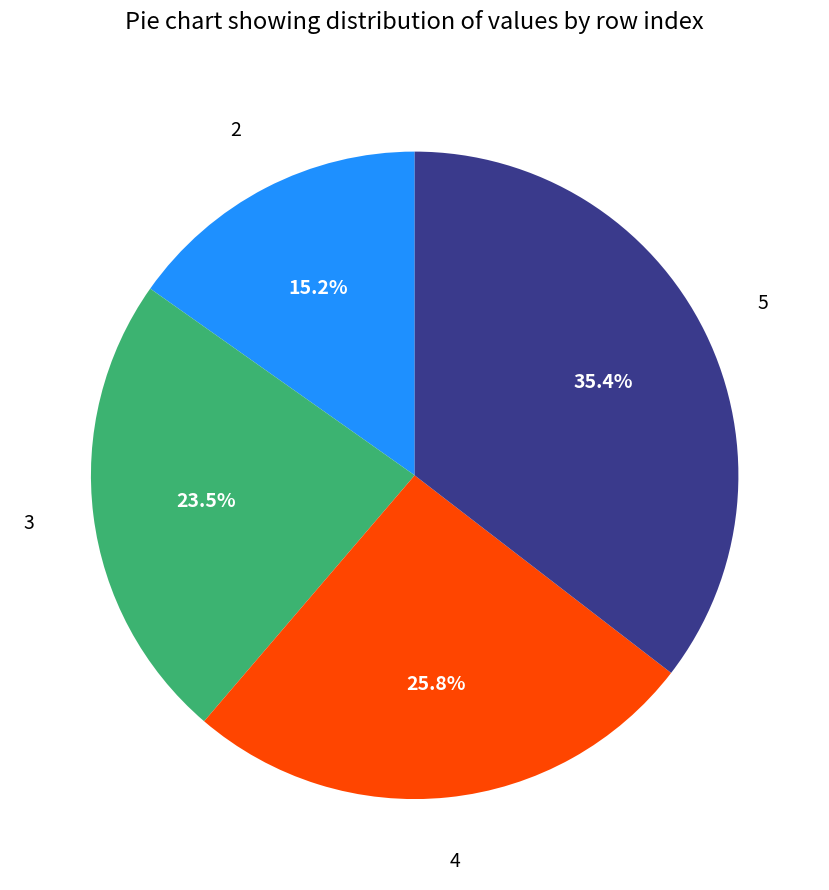

To the nearest percent, what is the average slice percentage?

25%